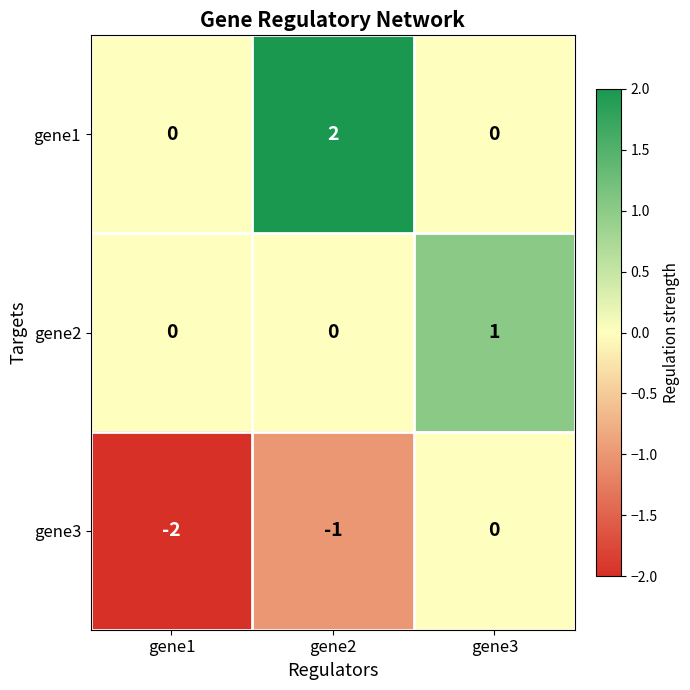

Reading right to left, what are all the values shown in this chart?

gene1: 0	2	0
gene2: 1	0	0
gene3: 0	-1	-2